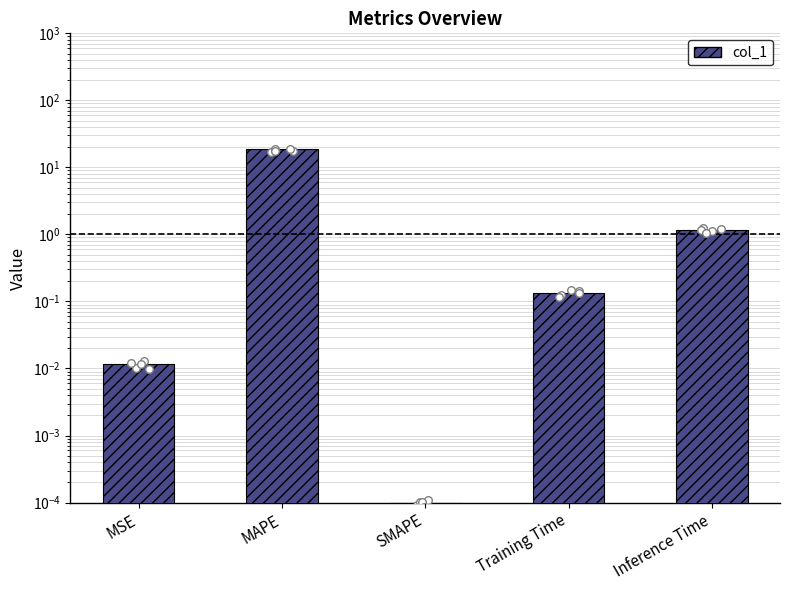

Between Inference Time and Training Time, which is larger?

Inference Time